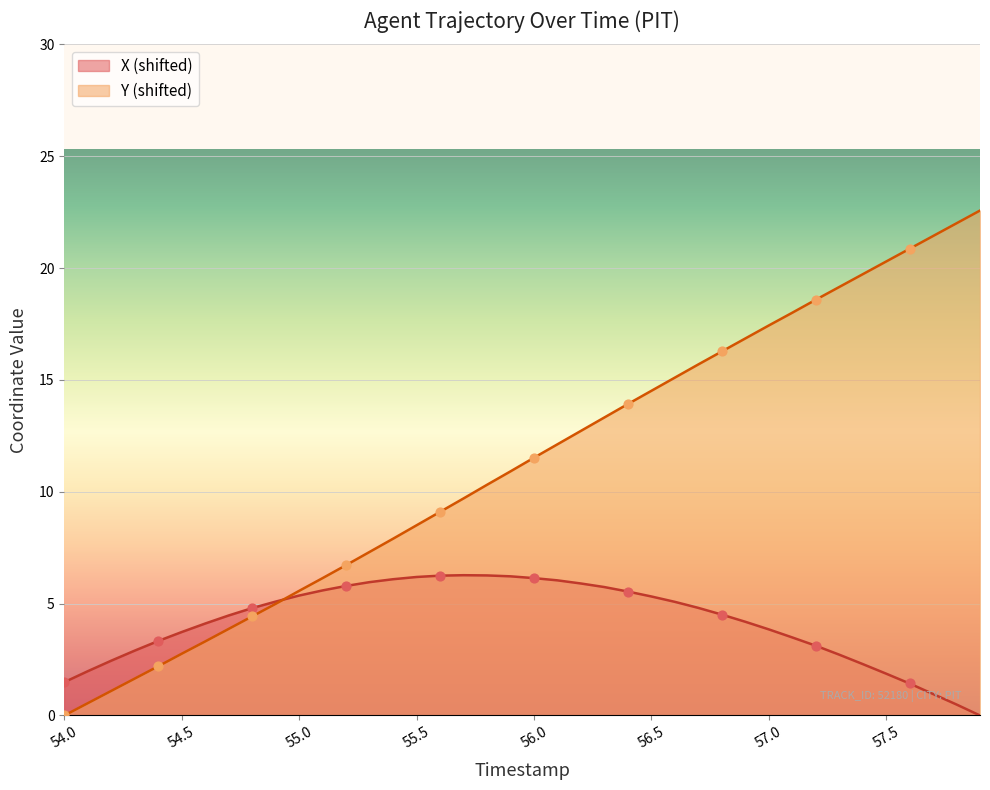

Which series has the largest total across all categories?

Y (shifted)